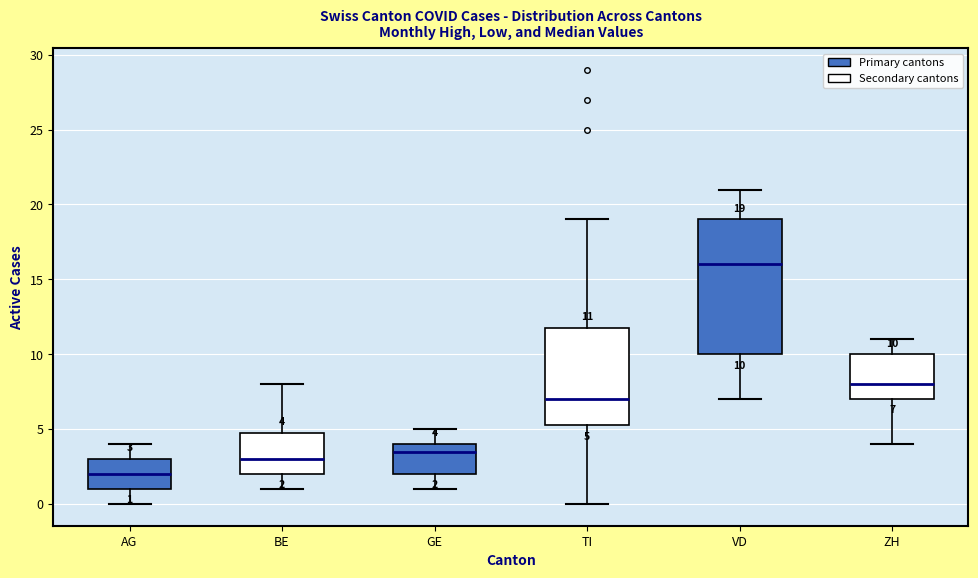

Comparing the boxes themselves (not the whiskers), which one is the tallest?

VD